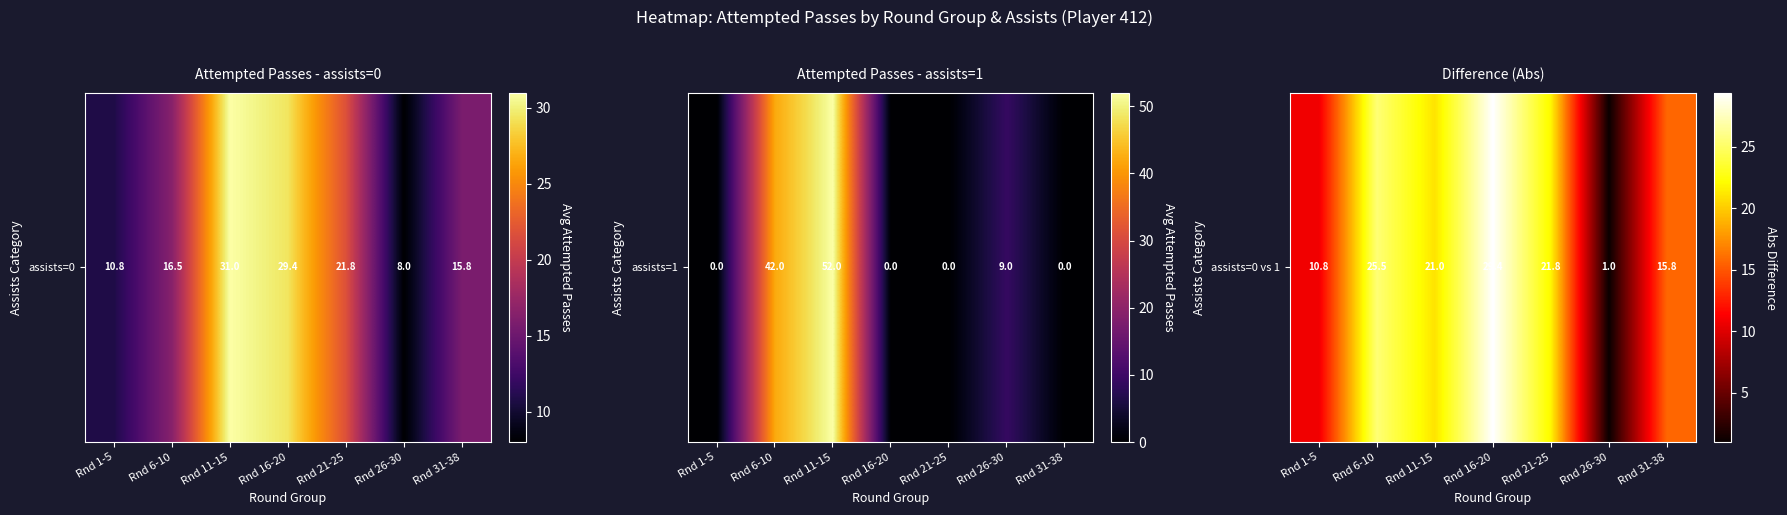

What is the ratio of the value at Rnd 21-25 to the value at Rnd 31-38?

1.4